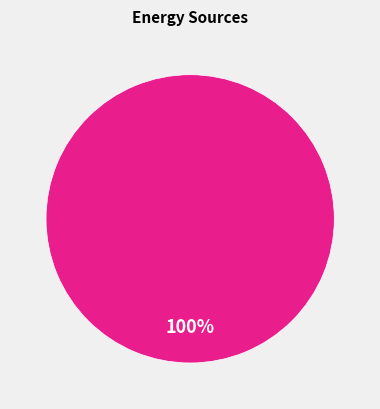

How many segments does this pie chart have?

1